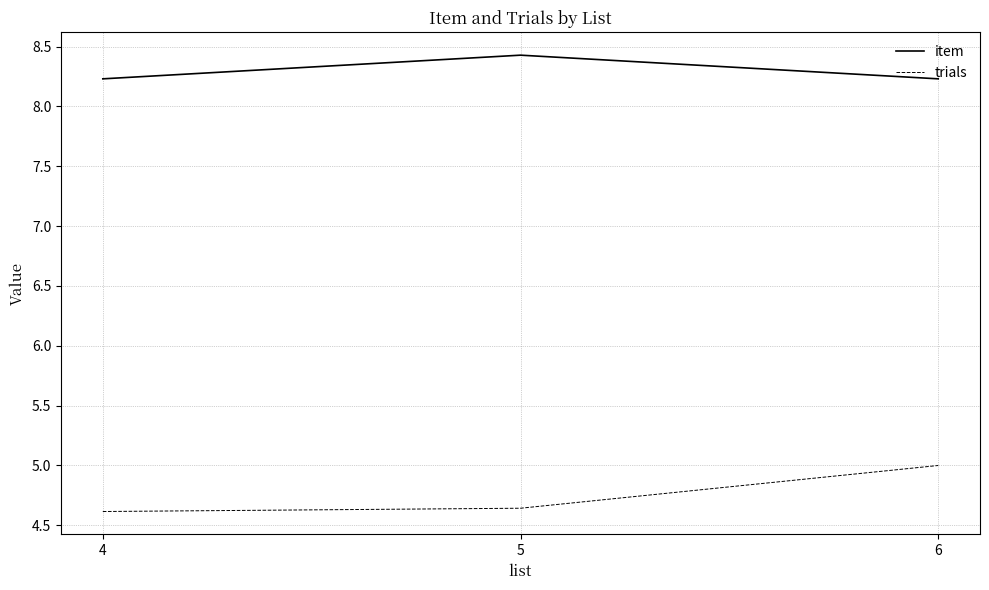

How many series are shown in this chart?

2